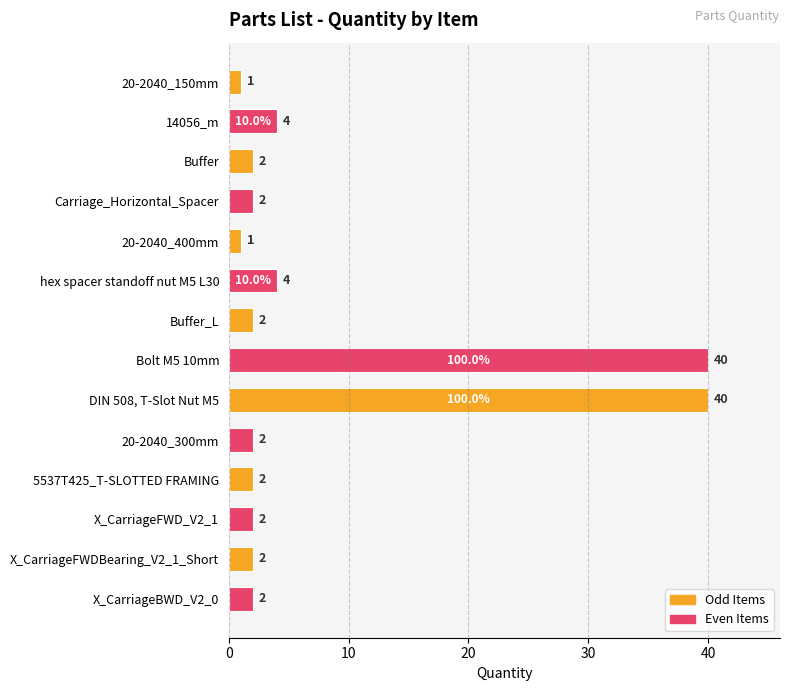

What is the difference between the second highest and minimum values?

39